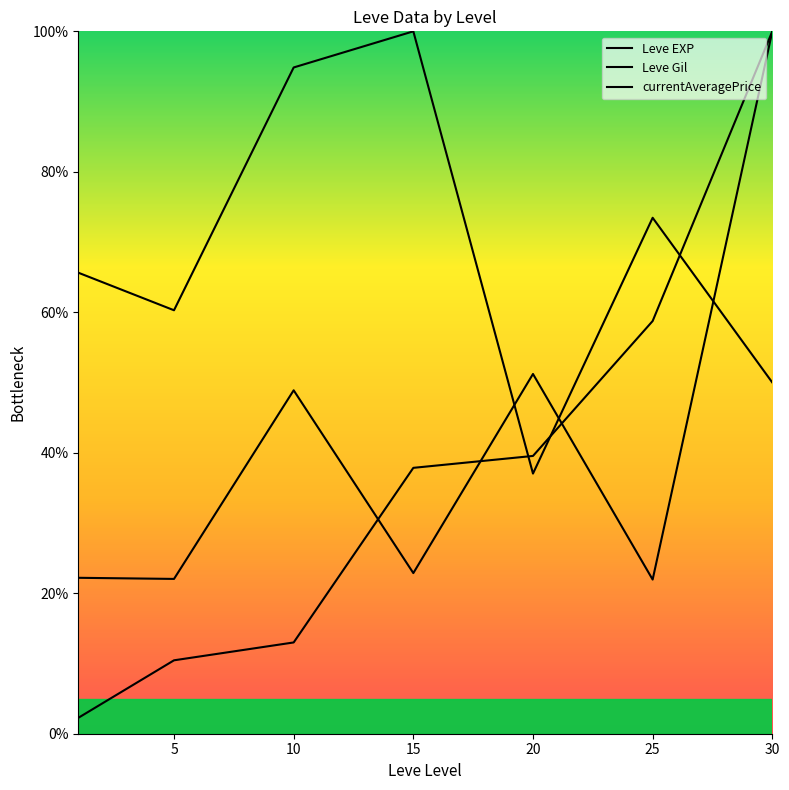

What are all the series names shown in the legend?

Leve EXP, Leve Gil, currentAveragePrice